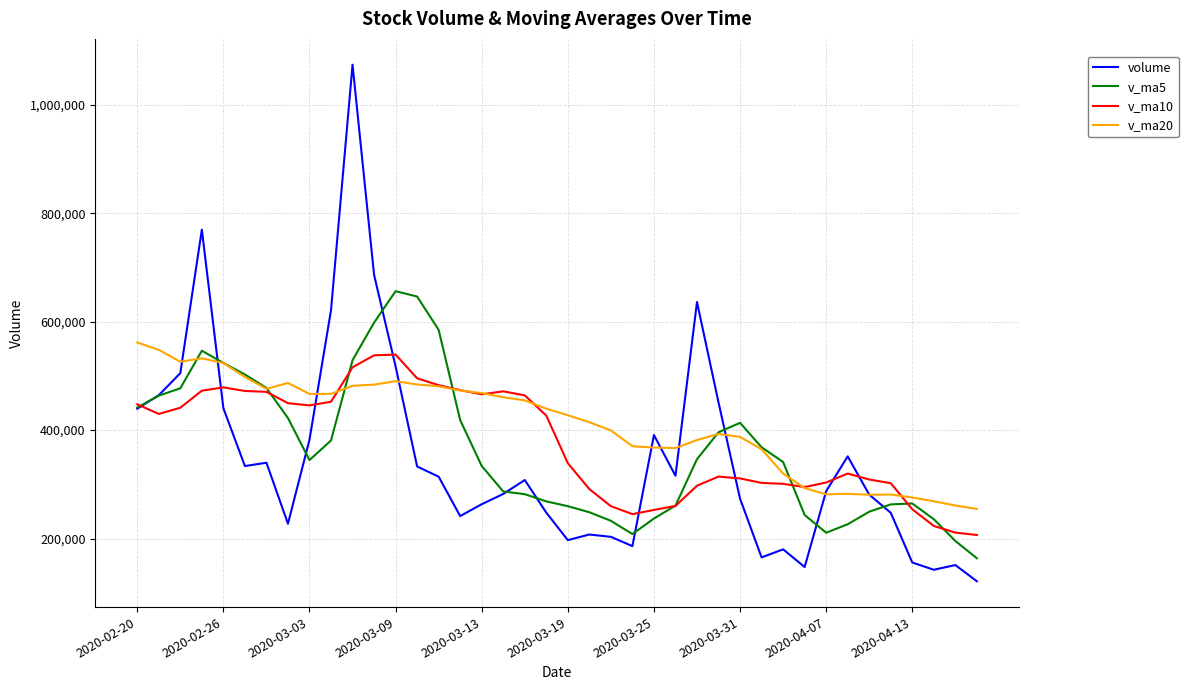

Which series has the largest total across all categories?

v_ma20